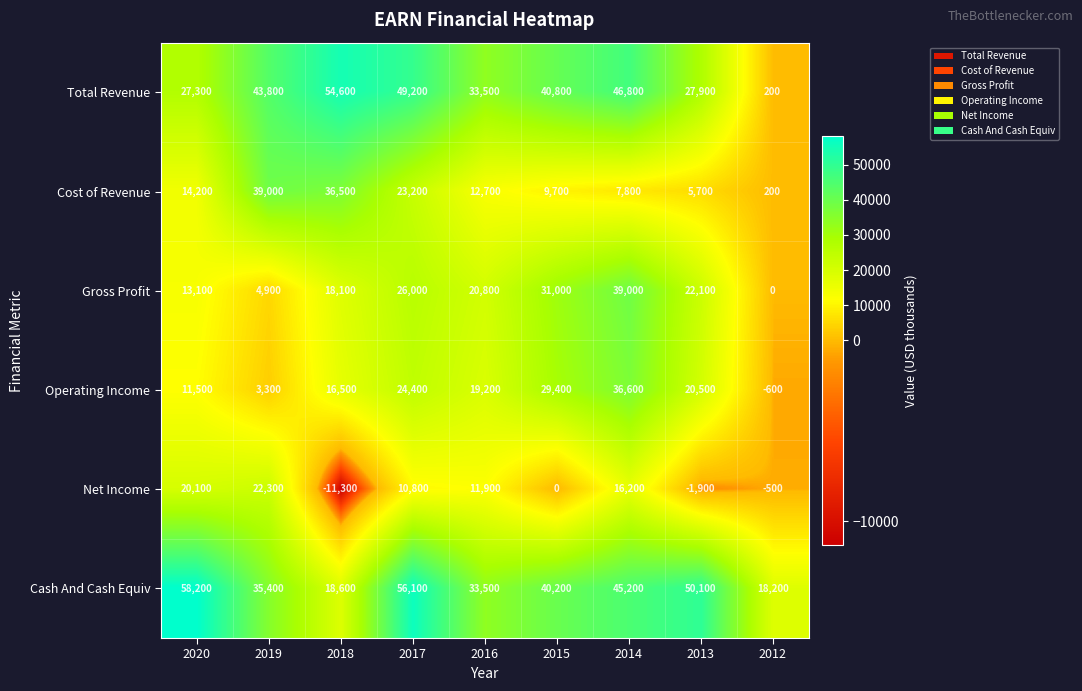

Which category has the highest value across all series?

2020